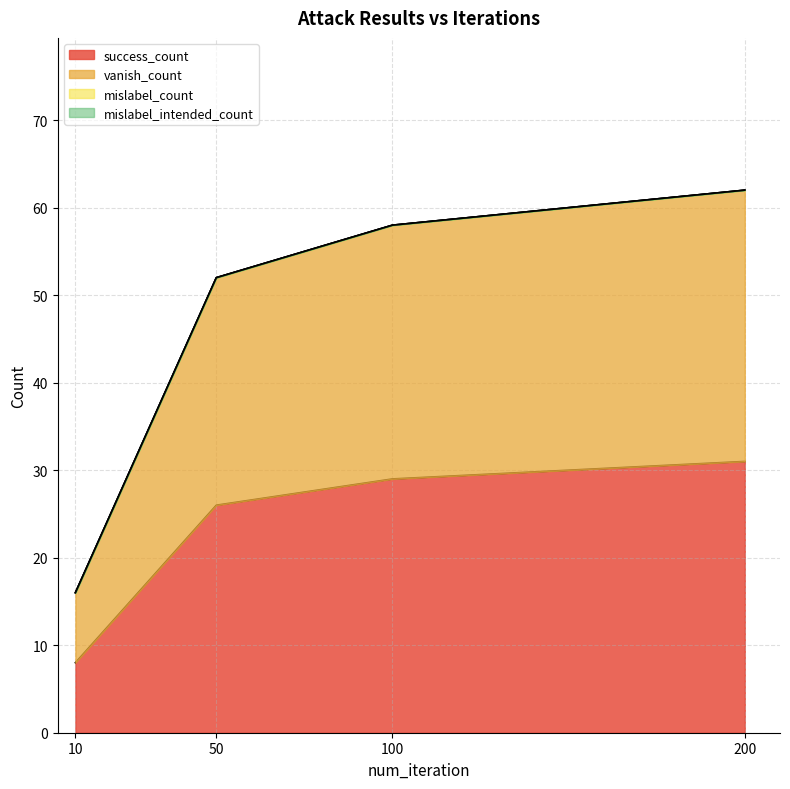

What is the difference between the success_count values at 50 and 200?

5